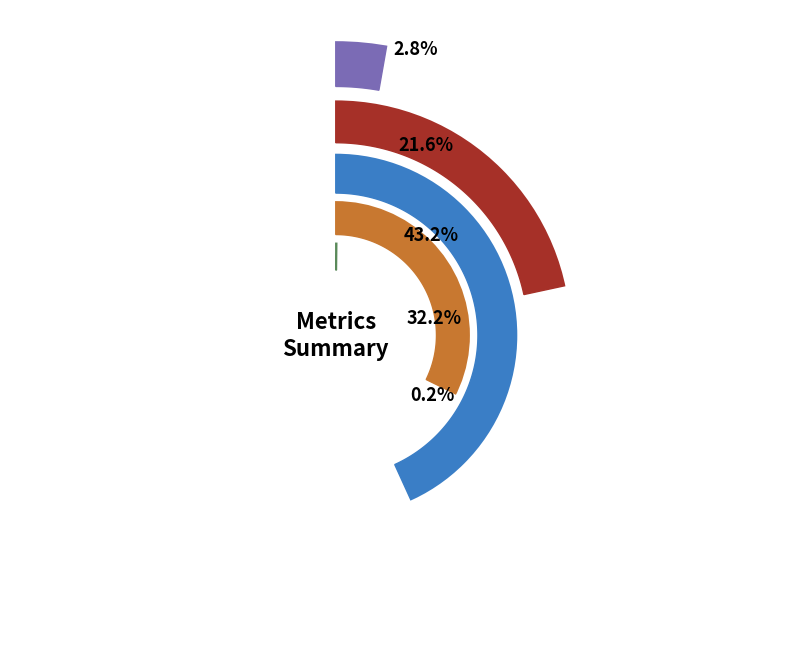

Count the number of slices in the pie.

5